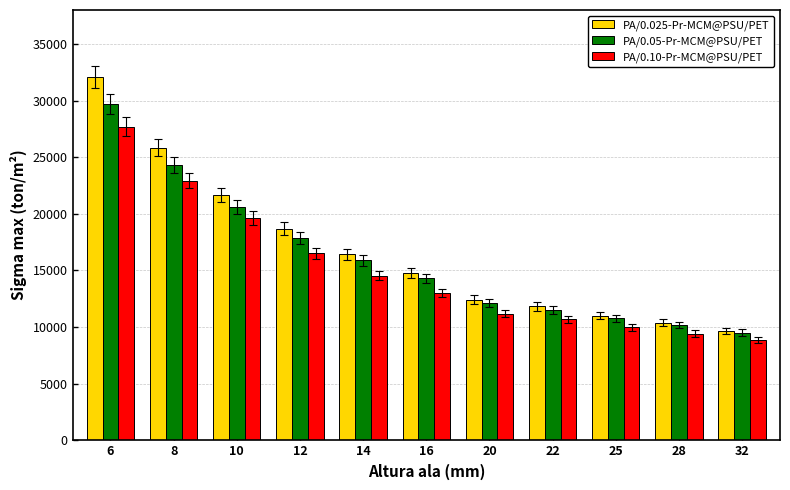

What is the difference between the maximum and minimum values in the PA/0.10-Pr-MCM@PSU/PET series?

18863.7